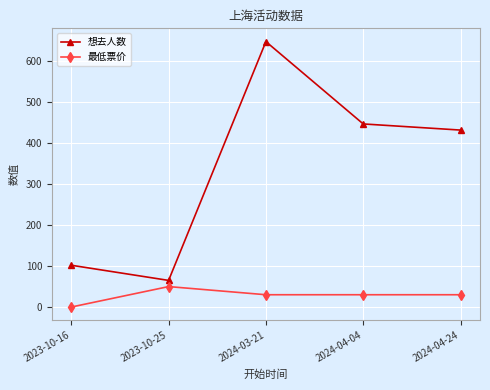

Is the value of 最低票价 at 2024-04-04 greater than the value of 想去人数 at 2024-04-24?

No